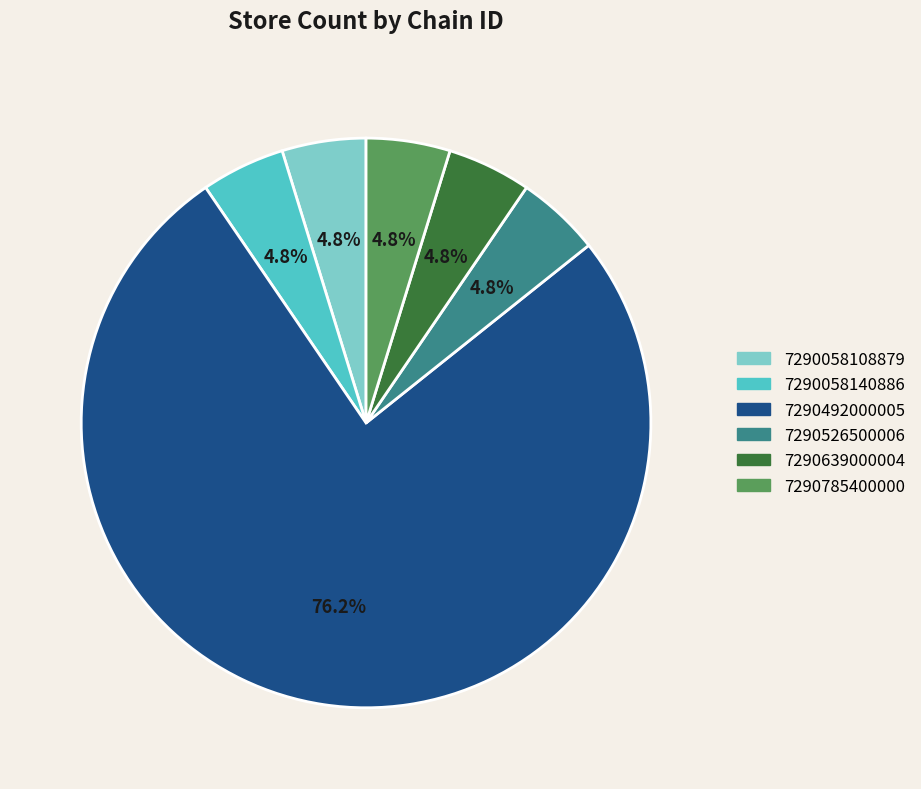

How much of the chart is everything except 7290639000004?

95.2%